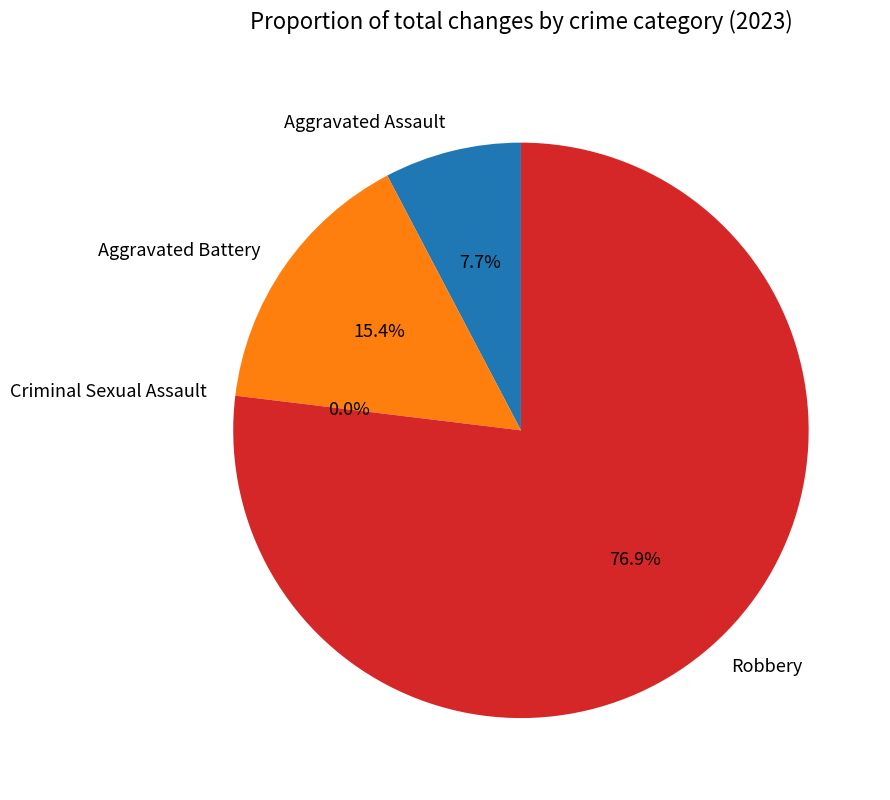

Which category accounts for the majority?

Robbery